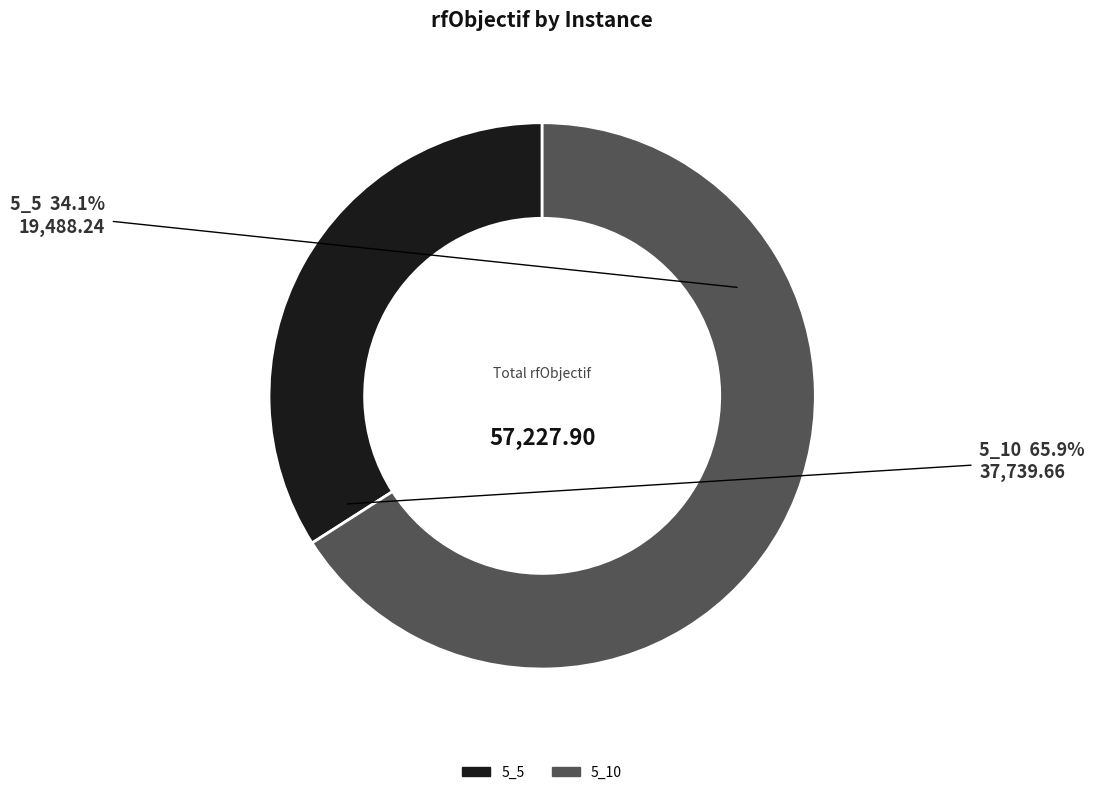

How much of the chart is everything except 5_5?

65.9%